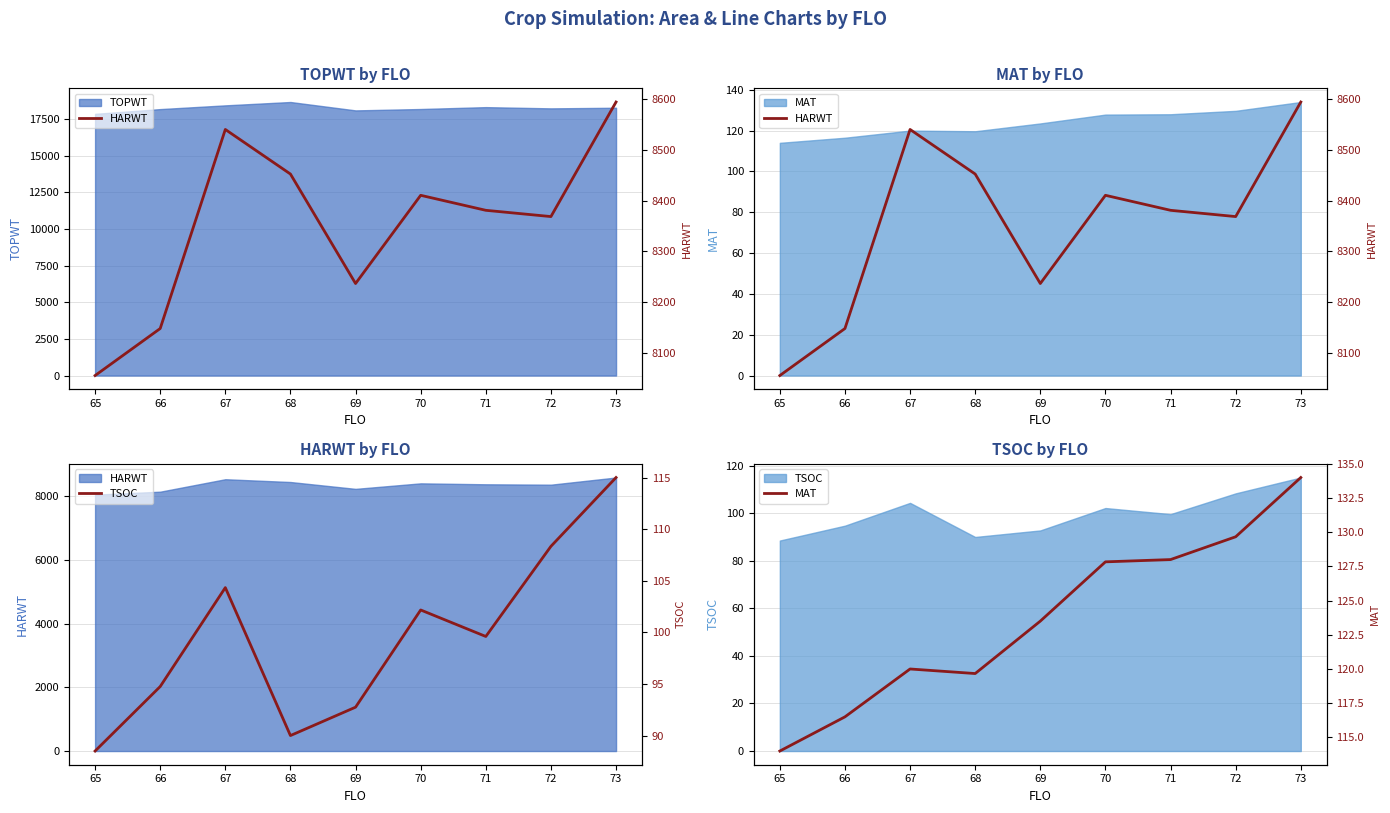

How many lines are shown in the chart?

3